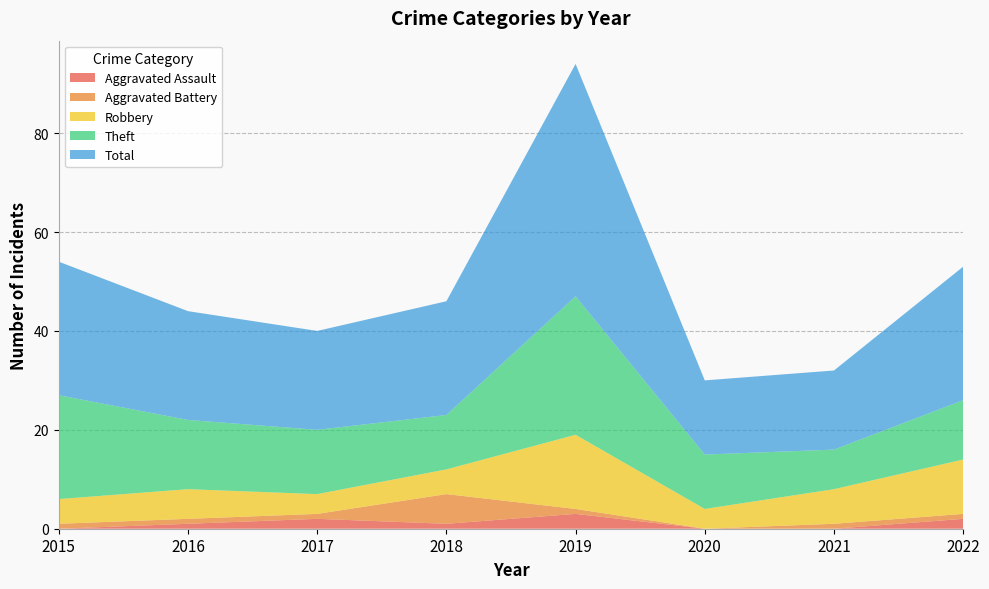

Reading left to right, list all the values displayed in this chart.

Aggravated Assault: 0	1	2	1	3	0	0	2
Aggravated Battery: 1	1	1	6	1	0	1	1
Robbery: 5	6	4	5	15	4	7	11
Theft: 21	14	13	11	28	11	8	12
Total: 27	22	20	23	47	15	16	27